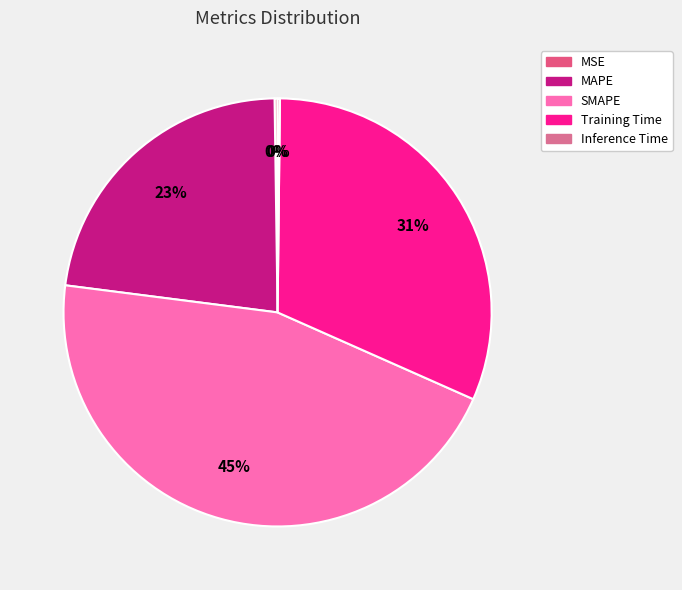

Which has a higher value, MSE or Inference Time?

MSE